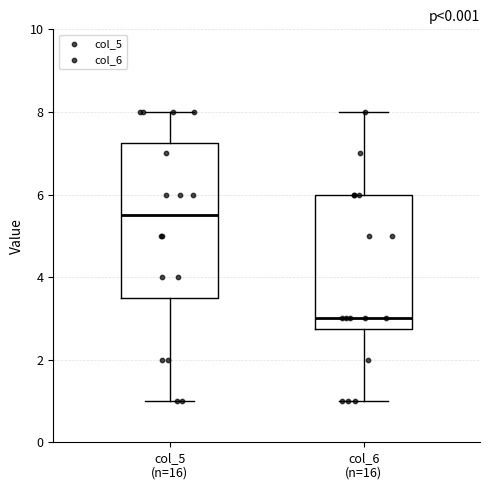

Reading left to right, transcribe this box plot: for each box, give where its median line is, the range the box spans, and where its two whiskers end, as read against the y-axis. The values are not printed on the chart, so give them approximately, as read against the axis.

col_5 (n=16): median 5.6, box 3.6 to 7.2, whiskers 1.0 to 8.0
col_6 (n=16): median 3.0, box 2.8 to 6.0, whiskers 1.0 to 8.0